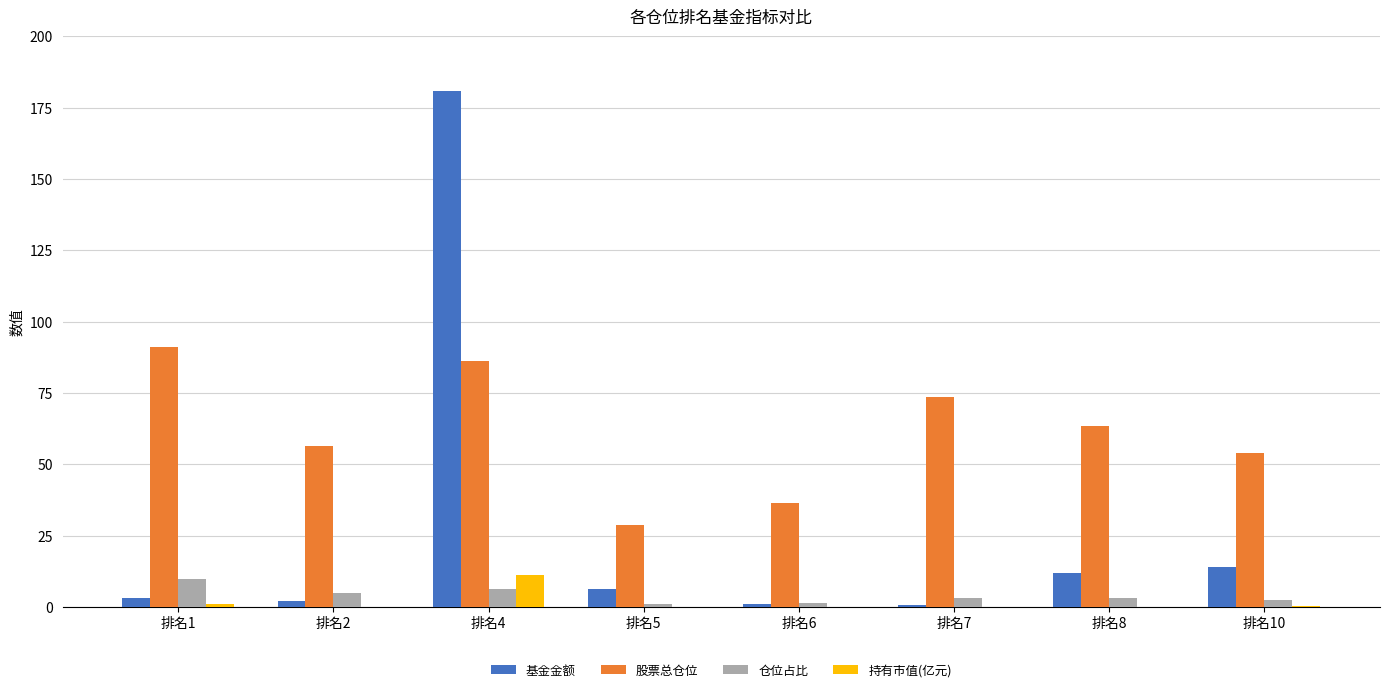

Which series changed the most between 排名6 and 排名10?

股票总仓位